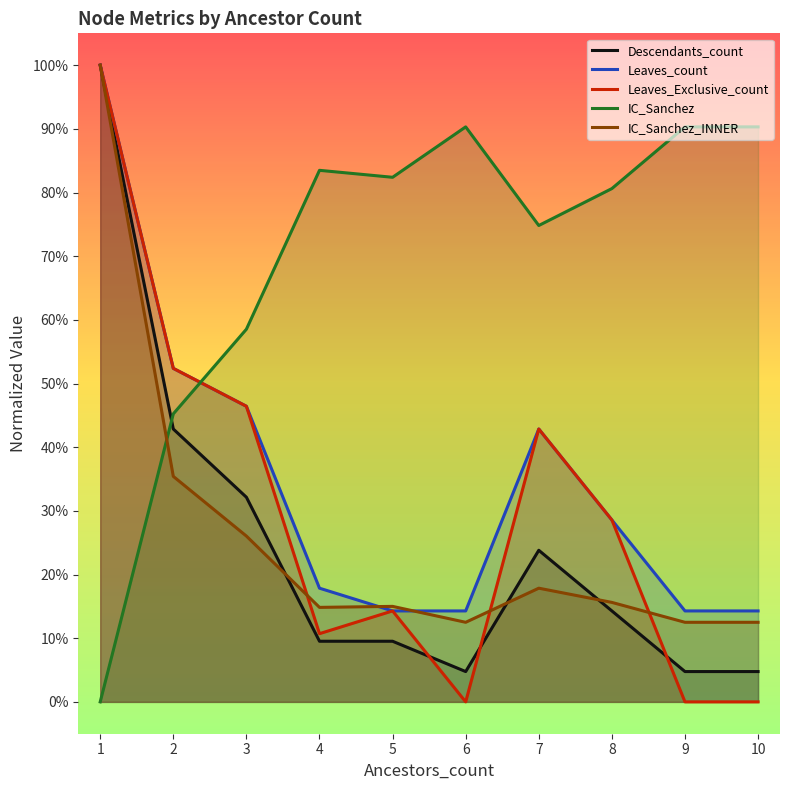

Rank the categories by Leaves_count value from lowest to highest.

5, 6, 9, 10, 4, 8, 7, 3, 2, 1